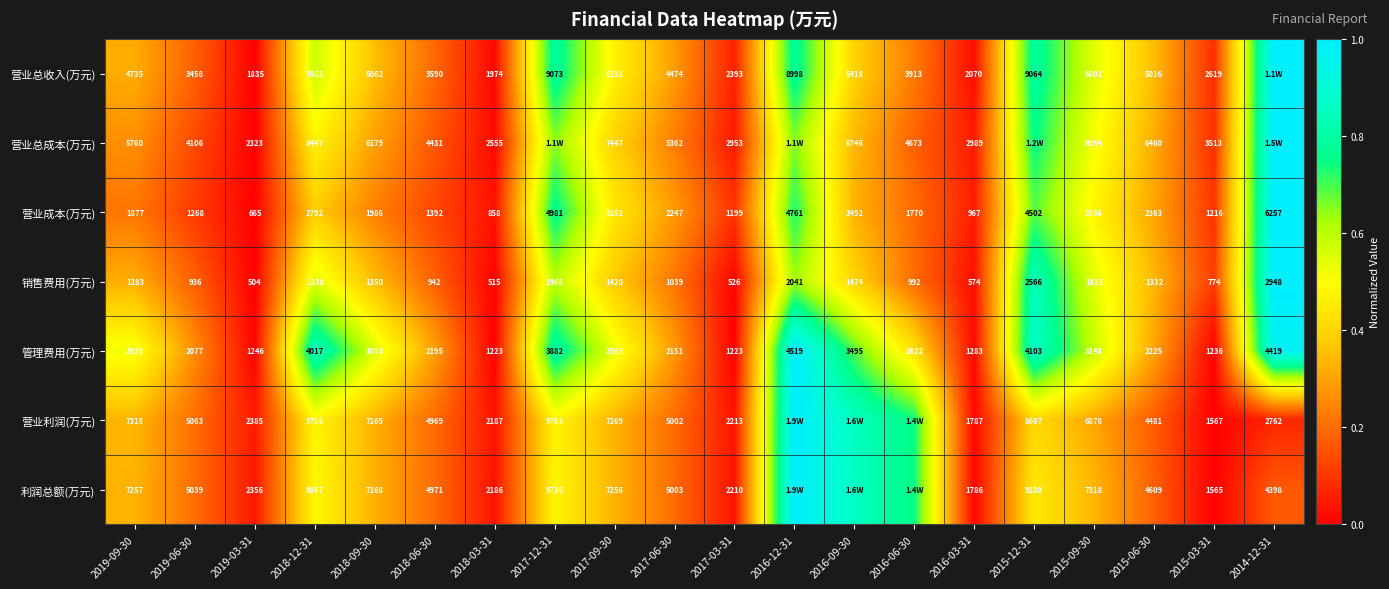

Rank the series at 2017-09-30 from highest to lowest value.

营业总成本(万元), 营业利润(万元), 利润总额(万元), 营业总收入(万元), 营业成本(万元), 管理费用(万元), 销售费用(万元)